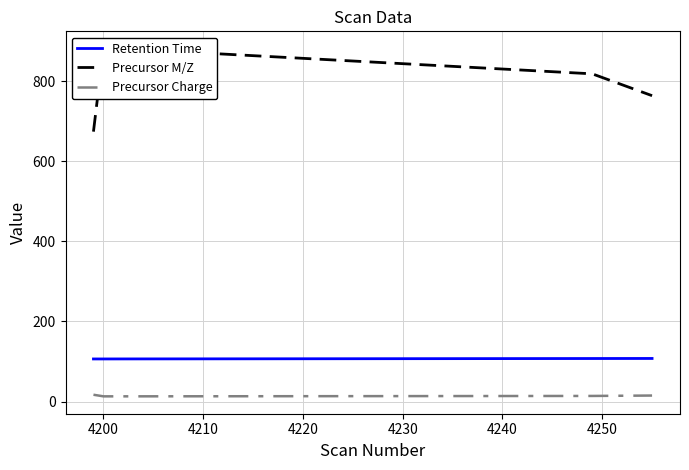

True or false: Precursor Charge and Retention Time cross at least once.

False